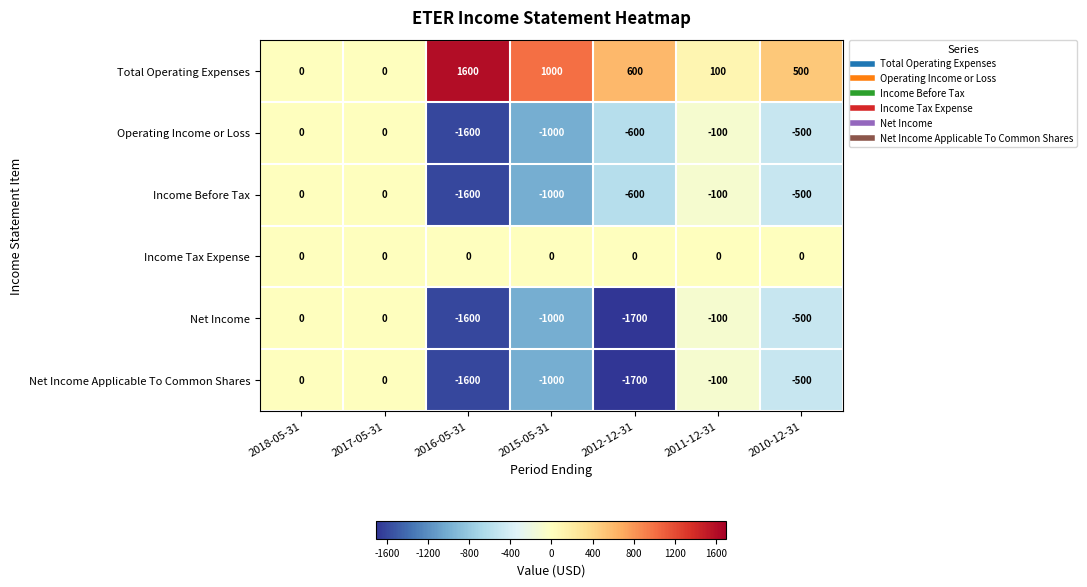

The Net Income series shows -1600 at 2016-05-31. True or false?

True